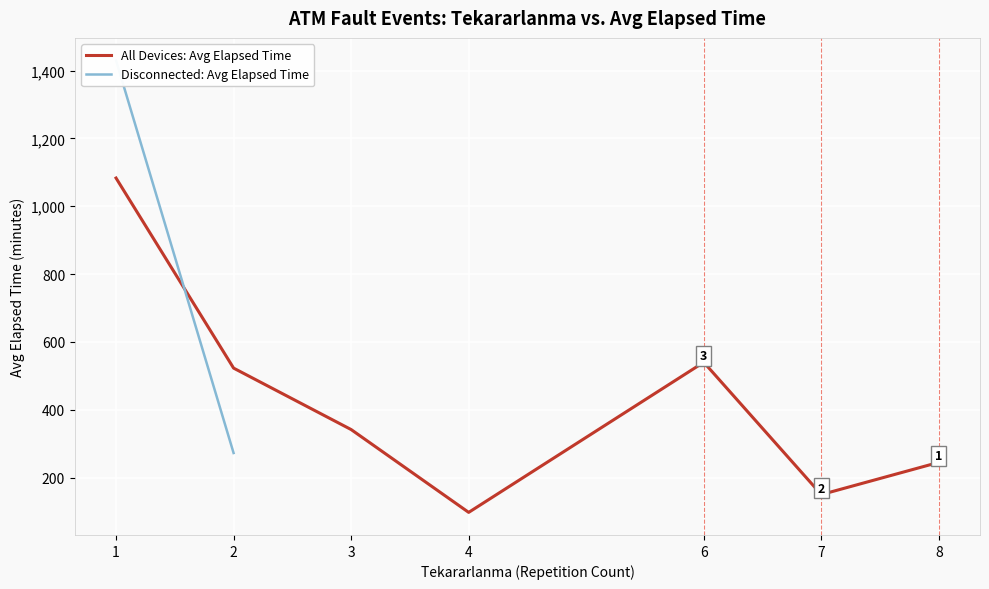

The value of All Devices: Avg Elapsed Time at 7 is 150.0. True or false?

True